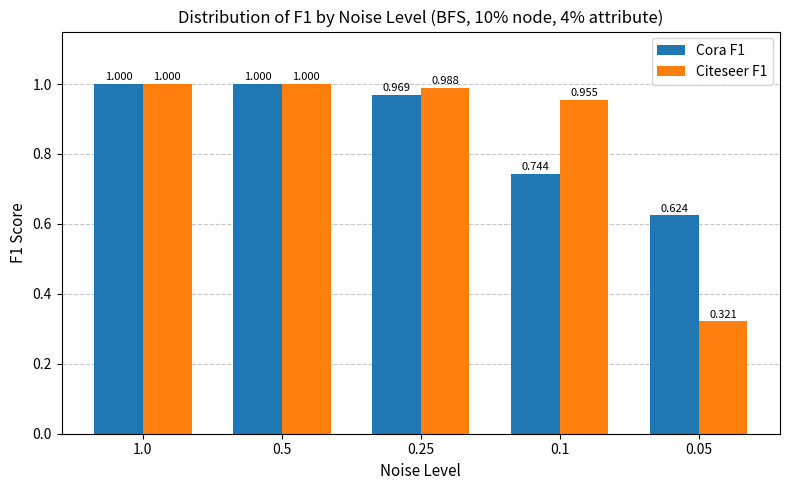

Is the value of Cora F1 at 0.5 greater than the value of Citeseer F1 at 0.05?

Yes